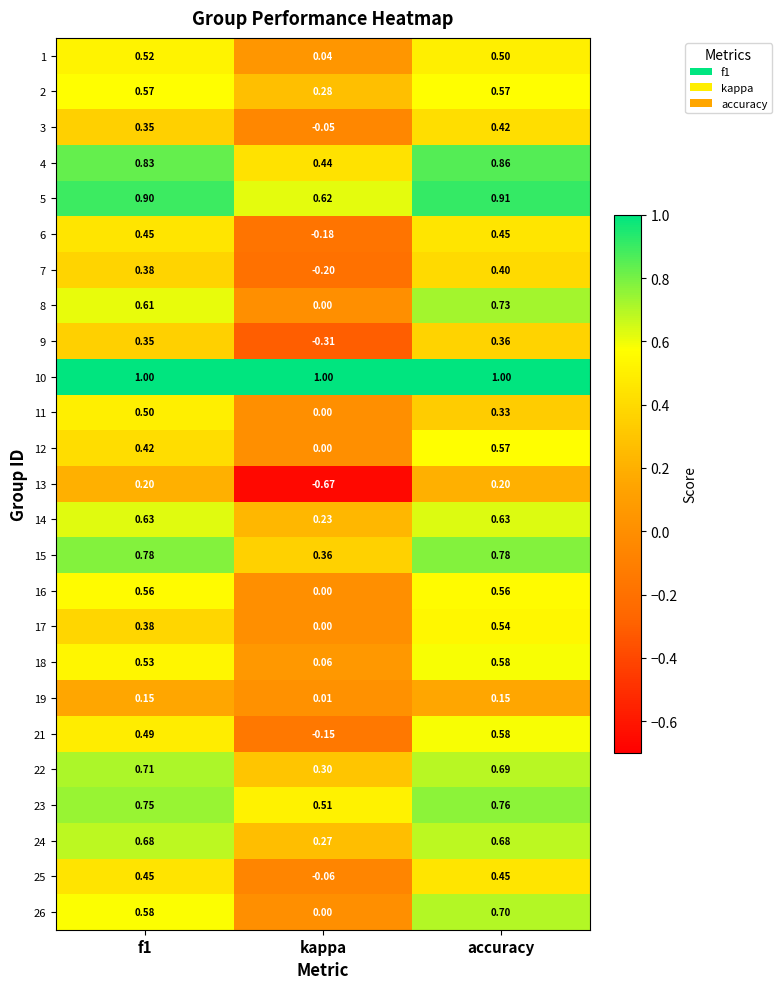

Between f1 and accuracy, which series saw the biggest shift?

11